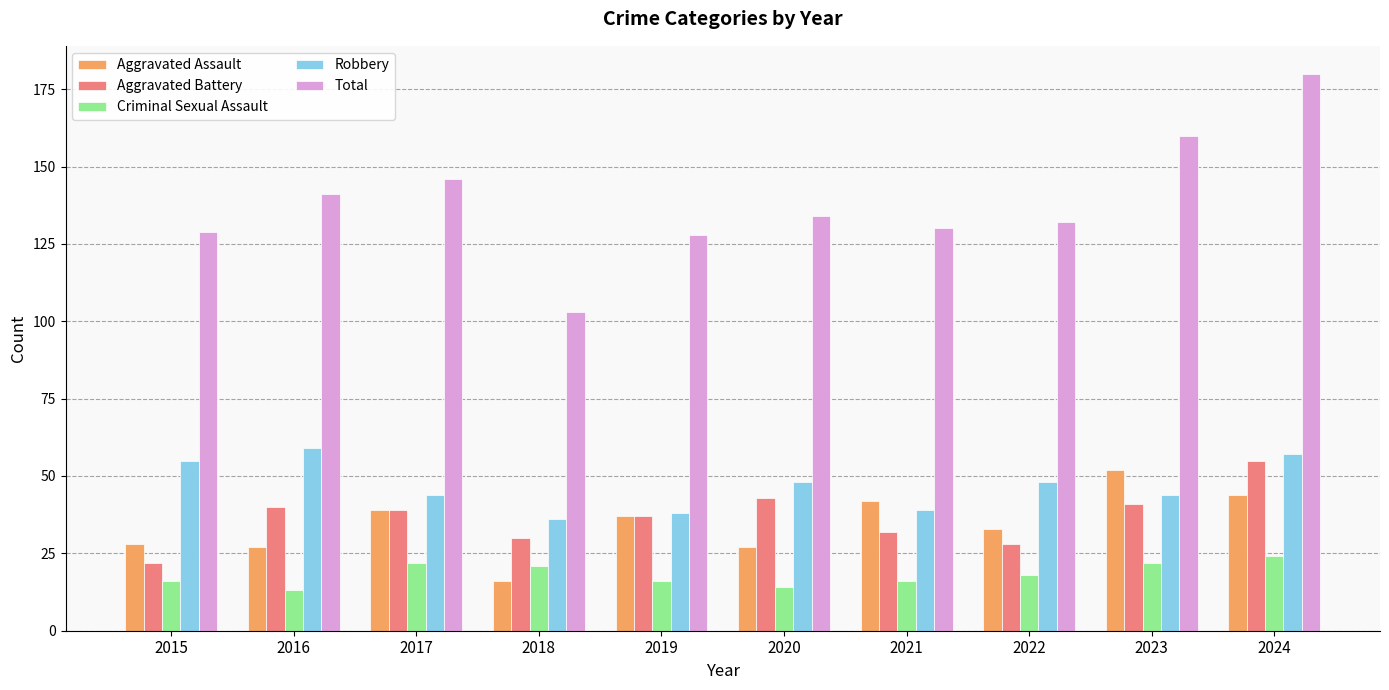

How many values in the Robbery series are below 48?

5